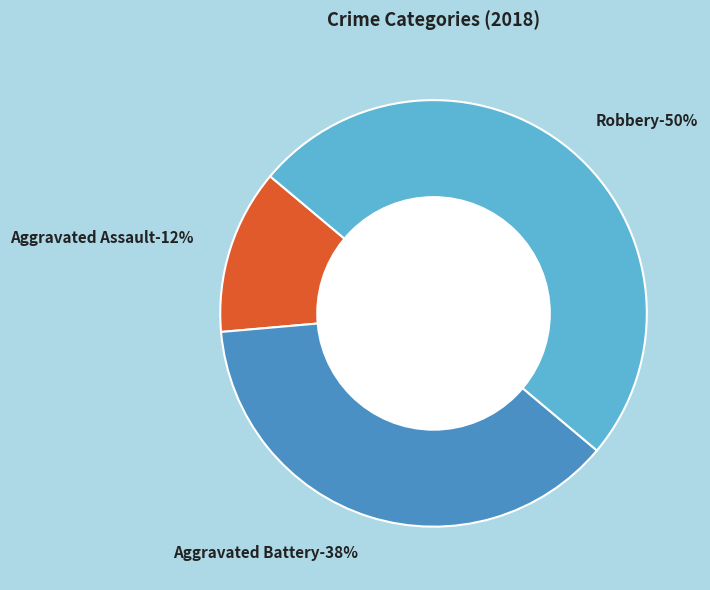

What percentage do Robbery and Aggravated Battery together represent?

87.5%